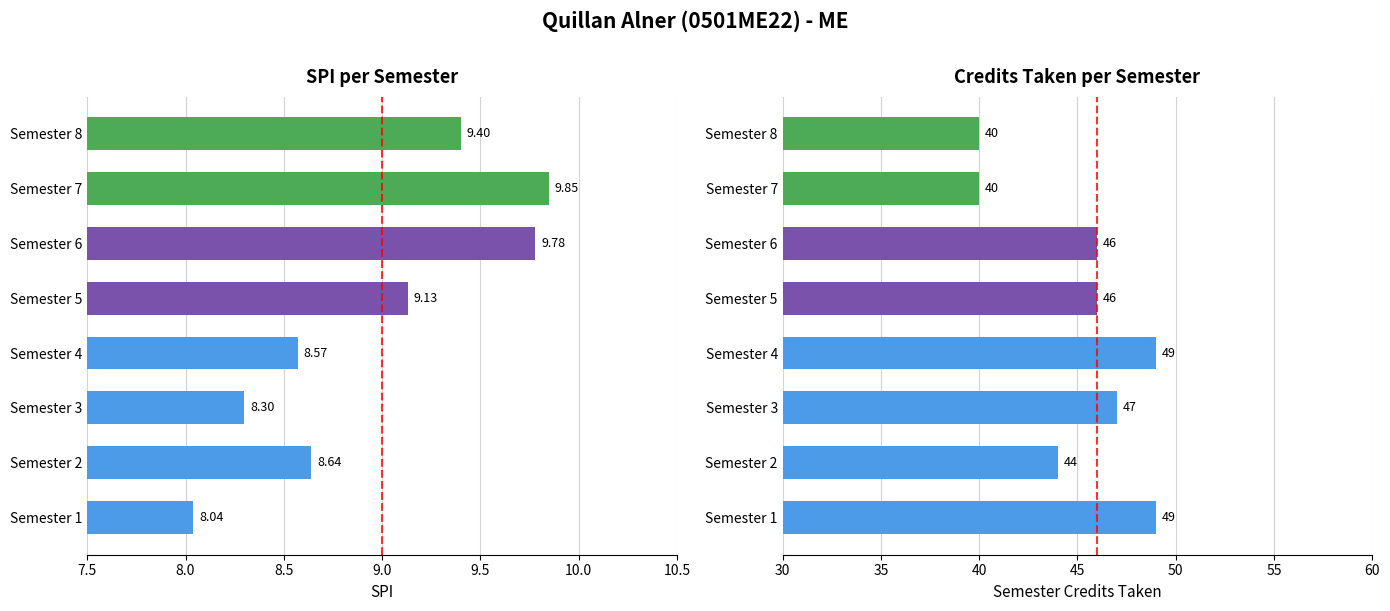

List the series in order of their overall mean, lowest first.

SPI, Credits Taken